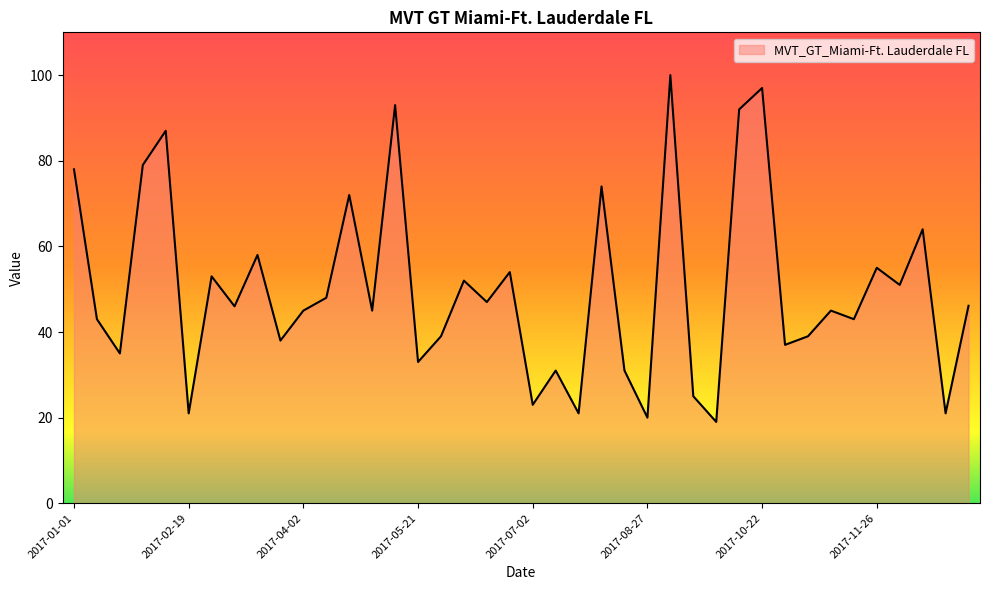

What is the minimum value shown in the chart?

19.0